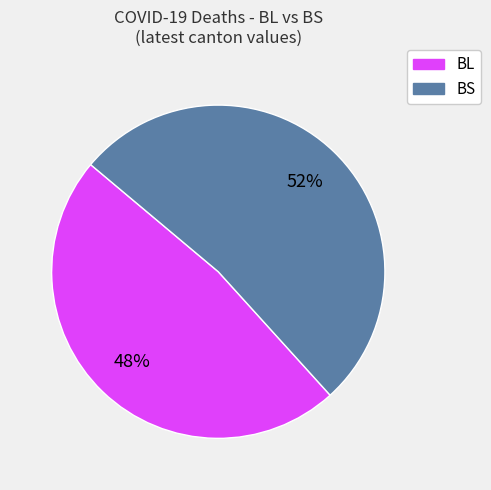

What is the smallest slice in the pie chart?

BL